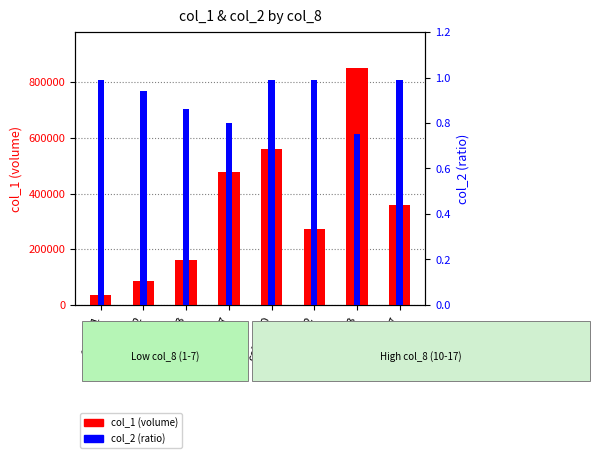

What is the sum of all col_1 (volume) values?

2805000.0